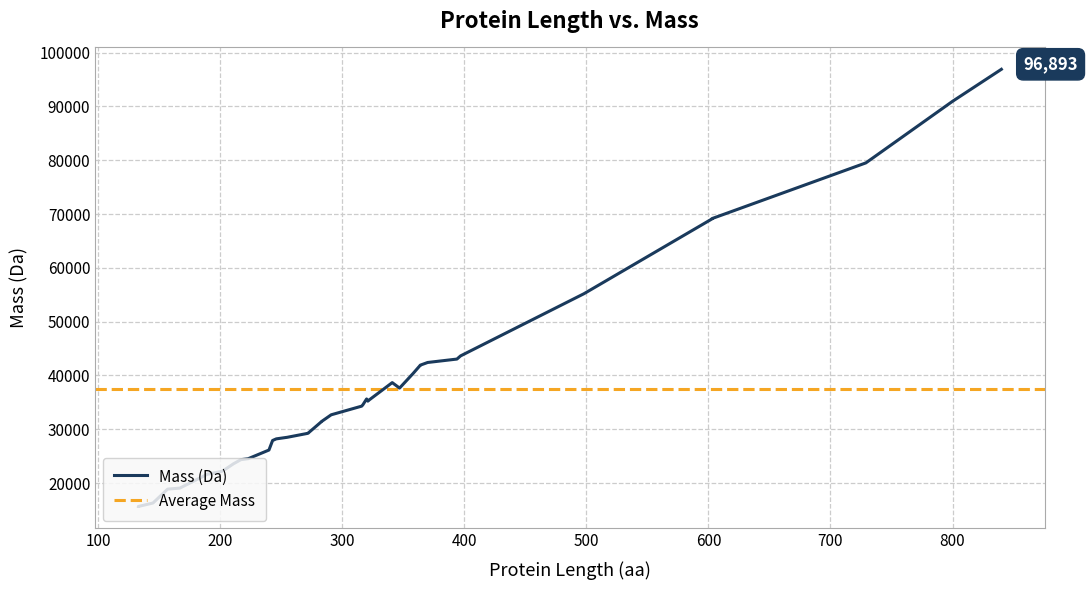

What is the ratio of the value at 321 to the value at 211?

1.5